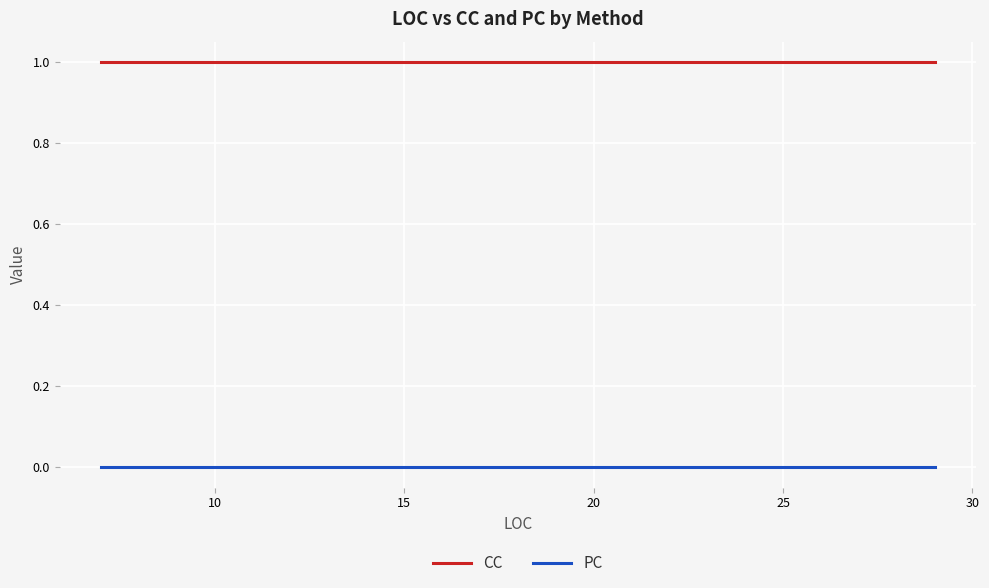

True or false: PC and CC cross at least once.

False